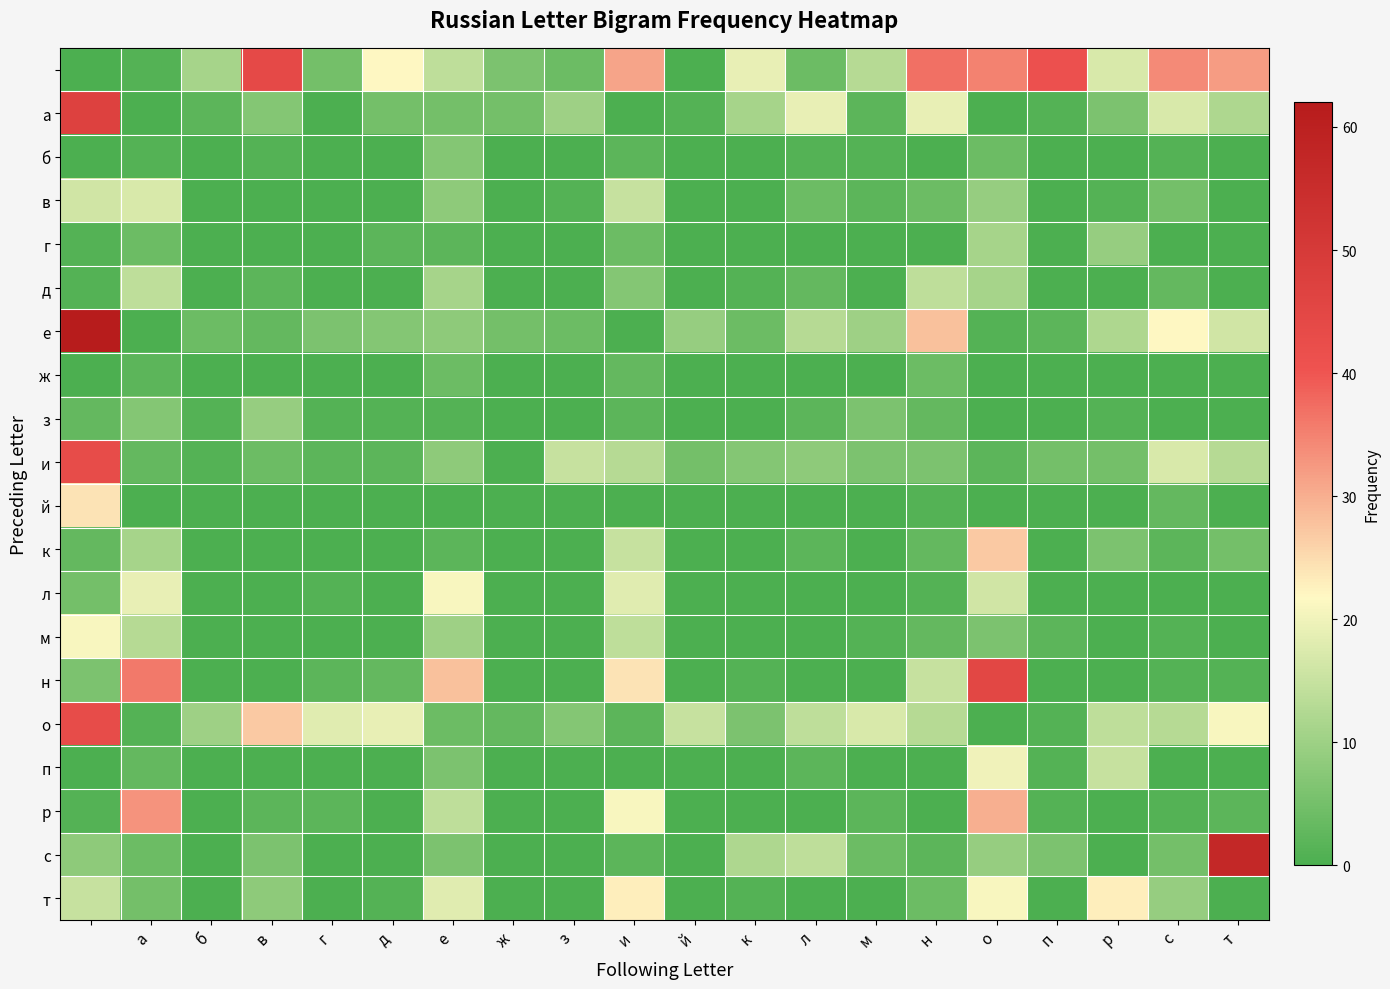

Count the number of categories in the chart.

20